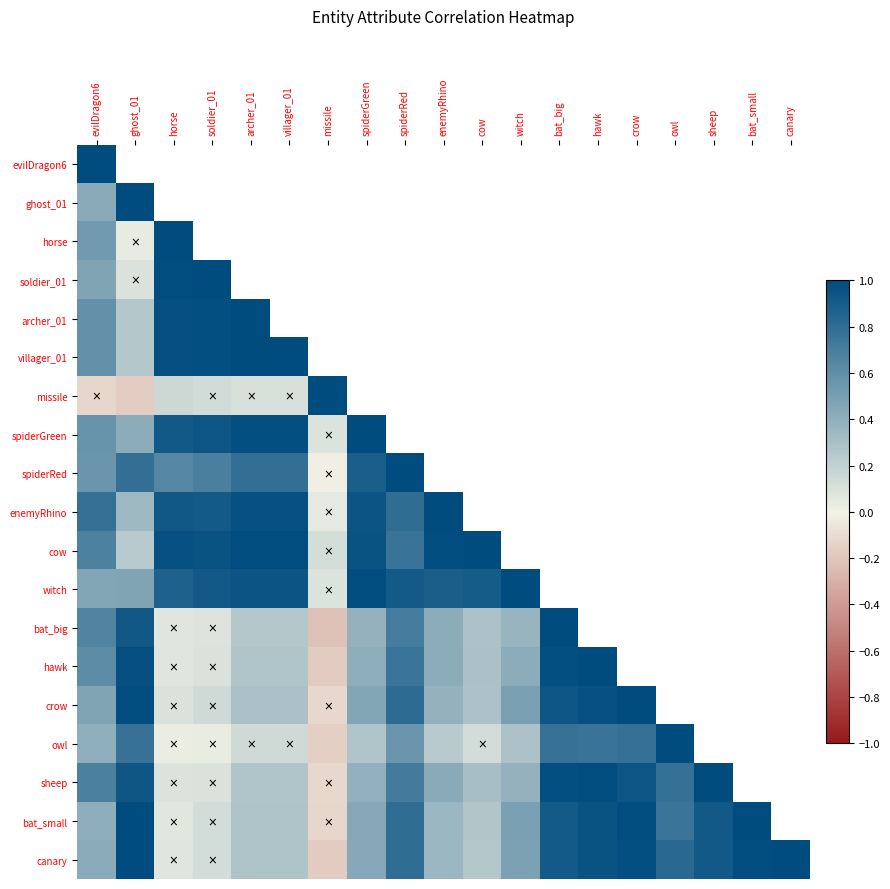

What is the spread (max minus min) of values at bat_small?

1.1